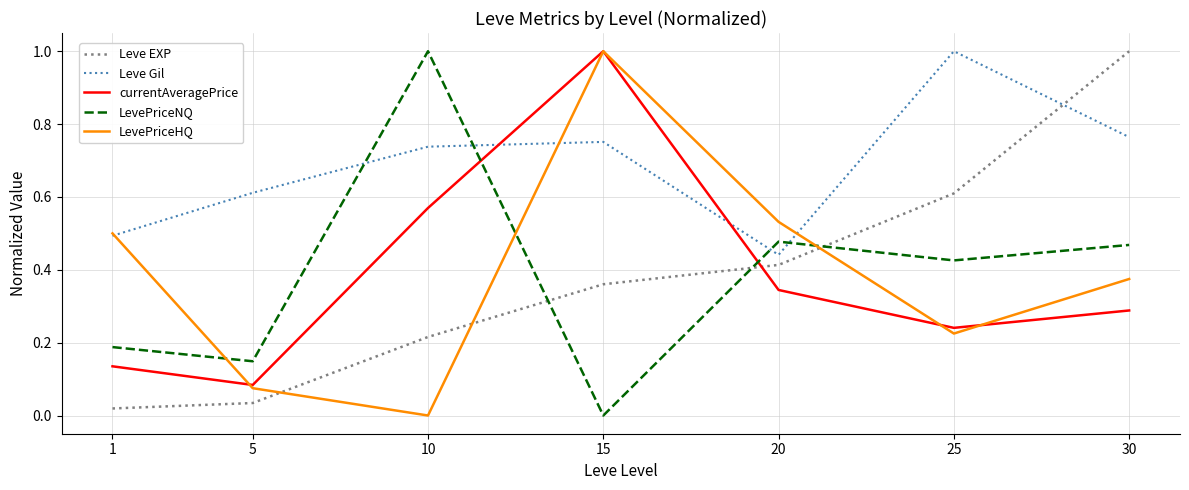

Which series changed the most between 1 and 15?

currentAveragePrice